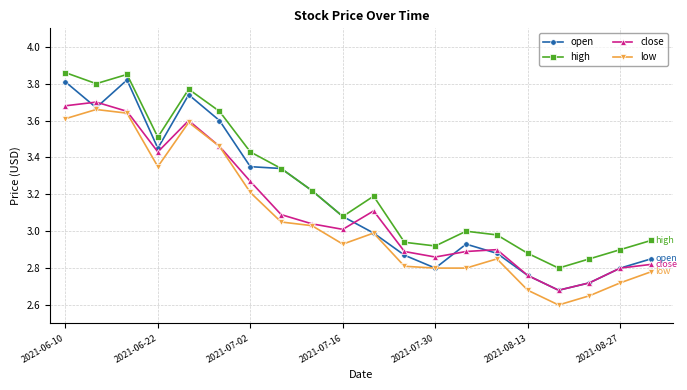

True or false: high and close intersect in this chart.

False